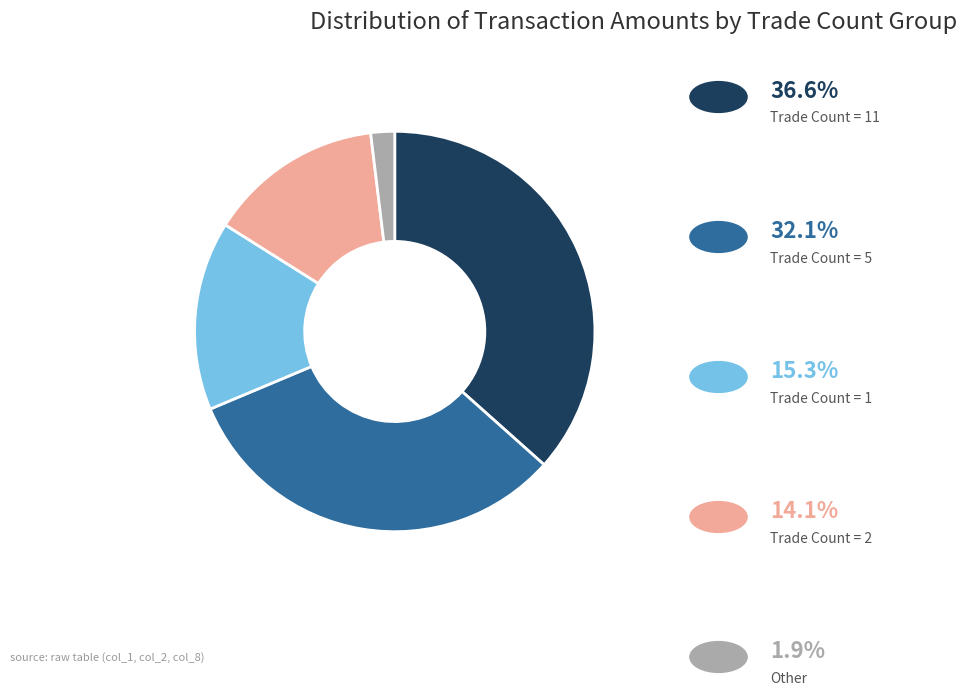

How many segments does this pie chart have?

5